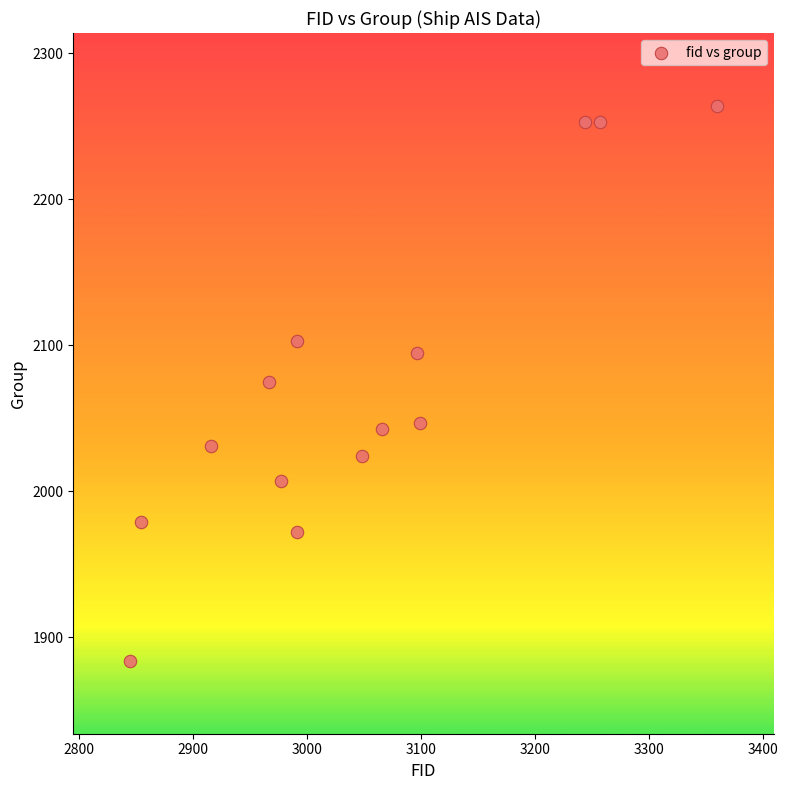

What is the range of X values (max minus min)?

514